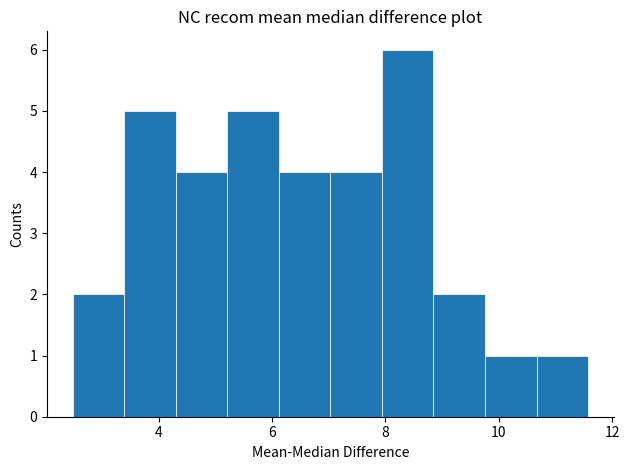

What is the height of the bar covering 4.2 to 5.2 on the x-axis? Neither the bar edges nor the heights are printed on the chart, so give them approximately, as read against the axes.

4